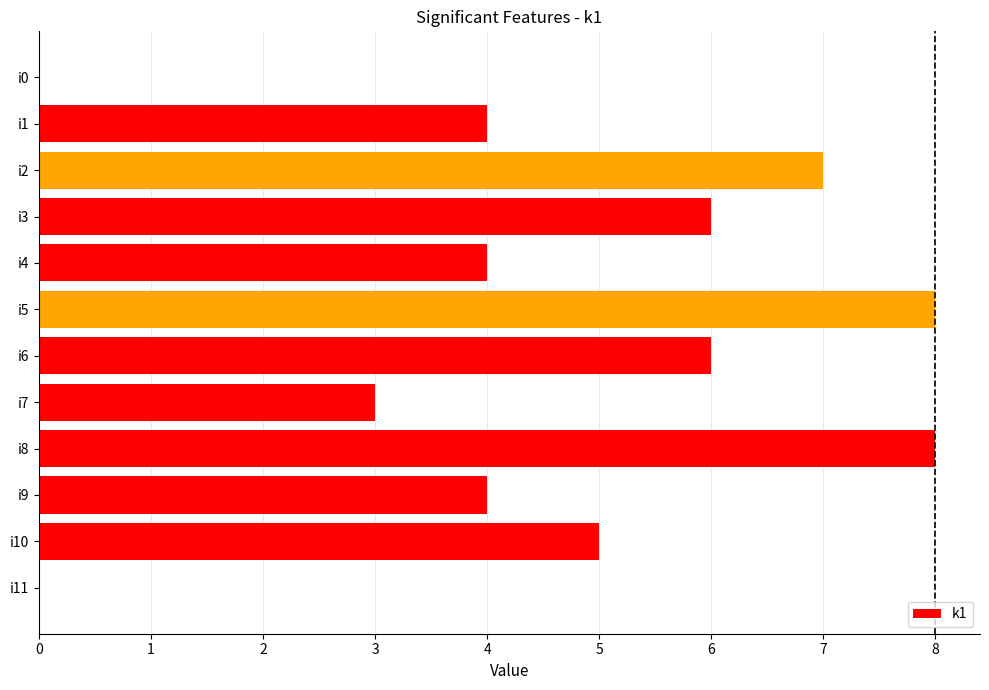

How many series are shown in this chart?

1